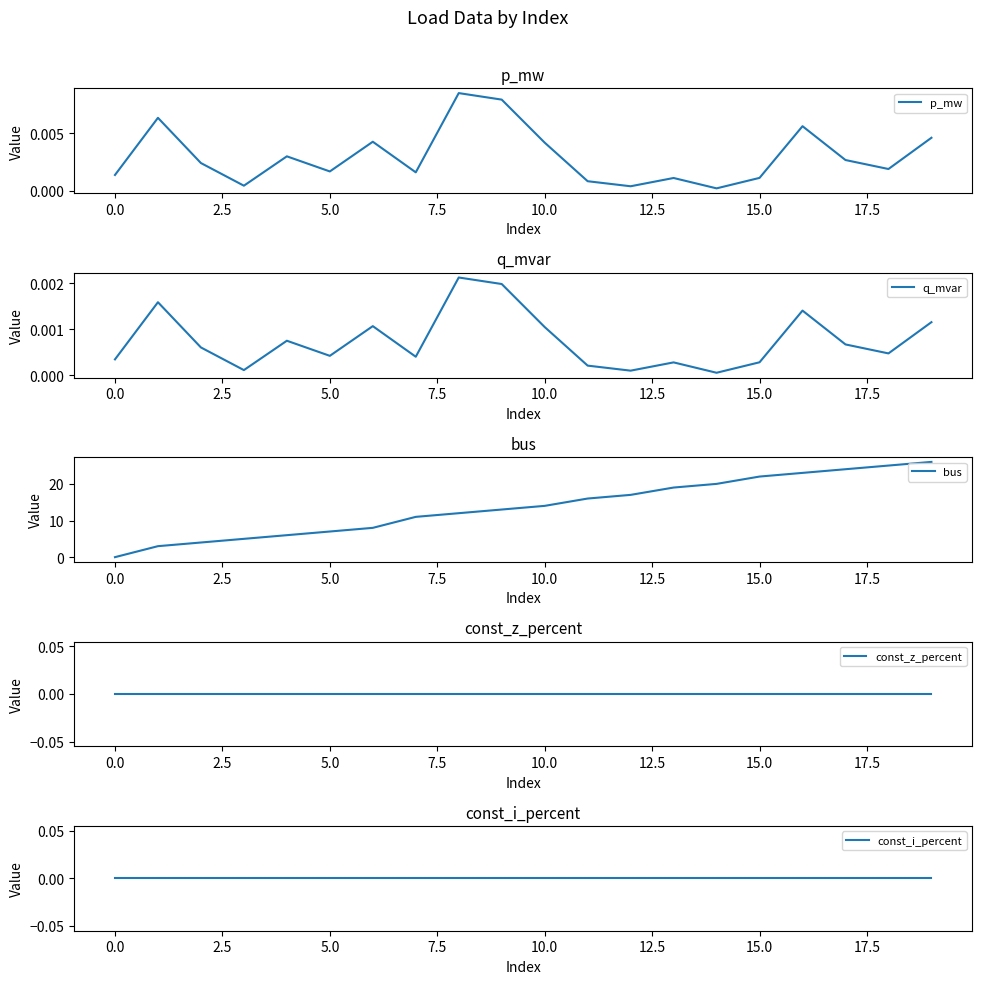

What is the maximum value shown in the chart?

26.0